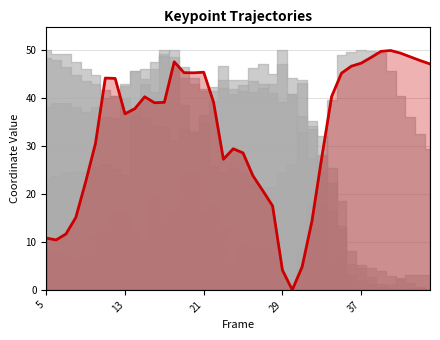

How many data points are less than 39?

19